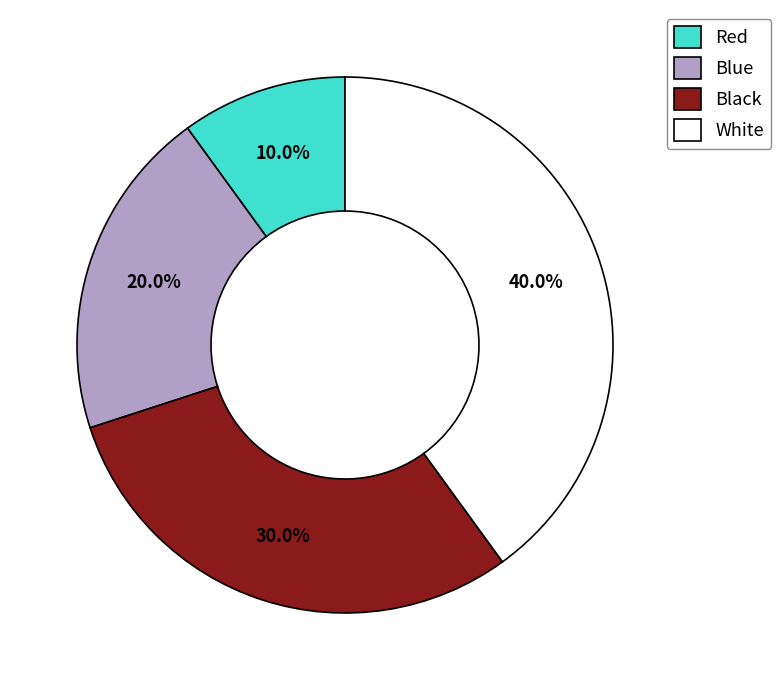

To the nearest percent, what is the difference between the largest and smallest slice percentages?

30%